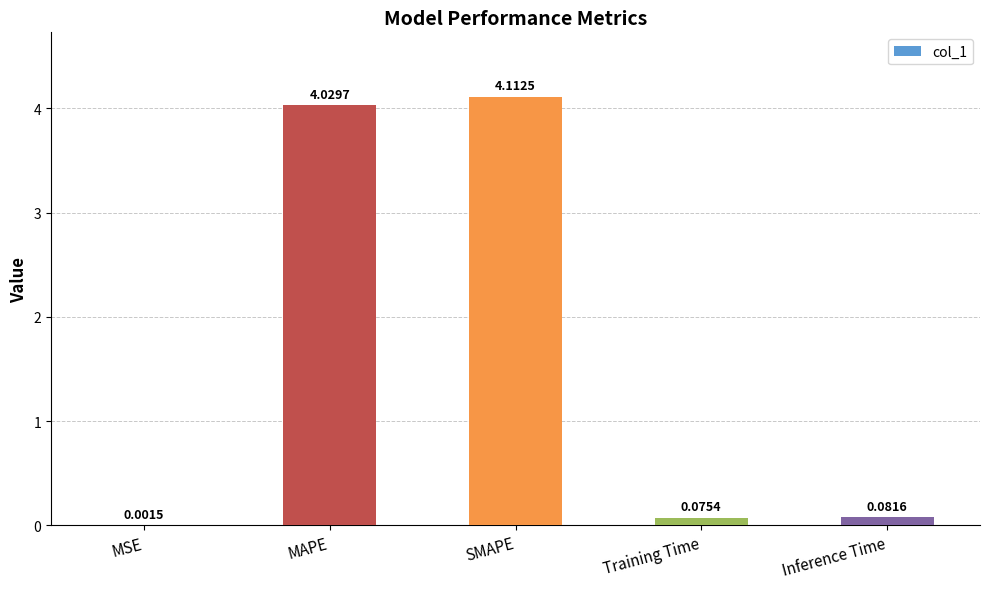

At which label is the value closest to 2?

Inference Time